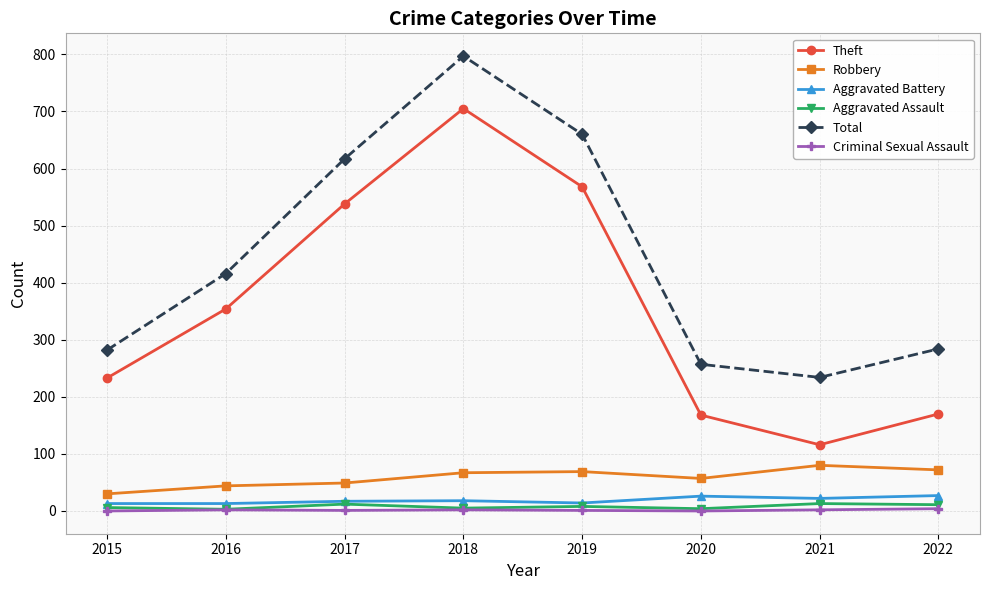

What is the difference between the maximum and minimum values in the Robbery series?

50